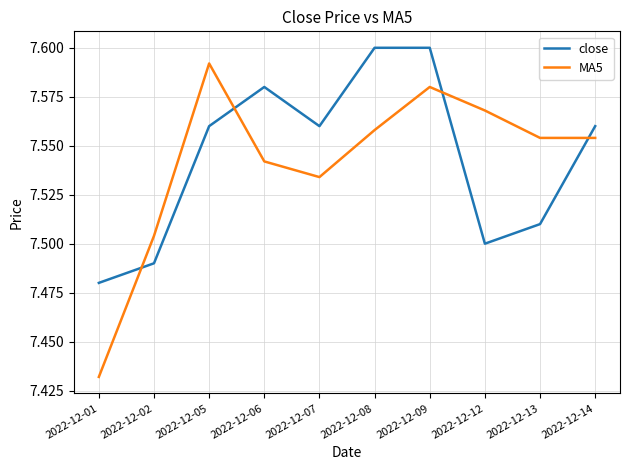

The value of close at 2022-12-14 is 7.6. True or false?

True